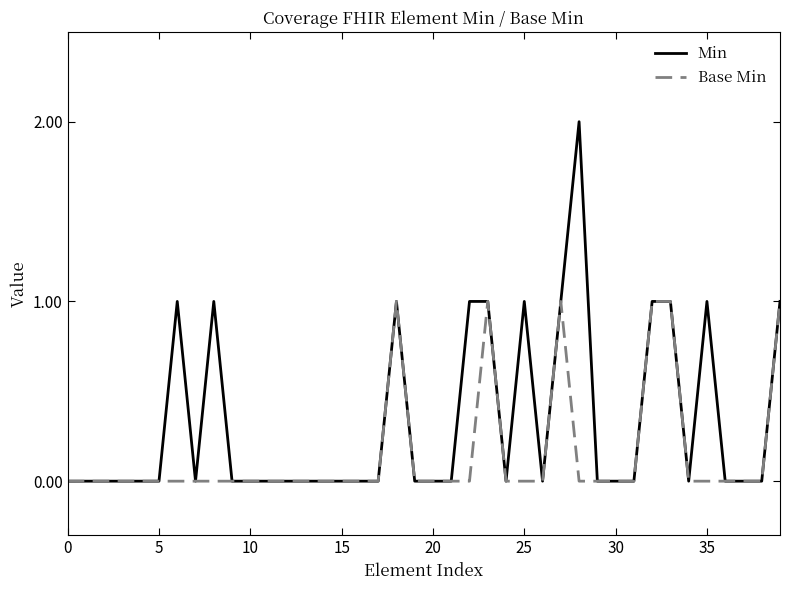

How many lines are shown in the chart?

2